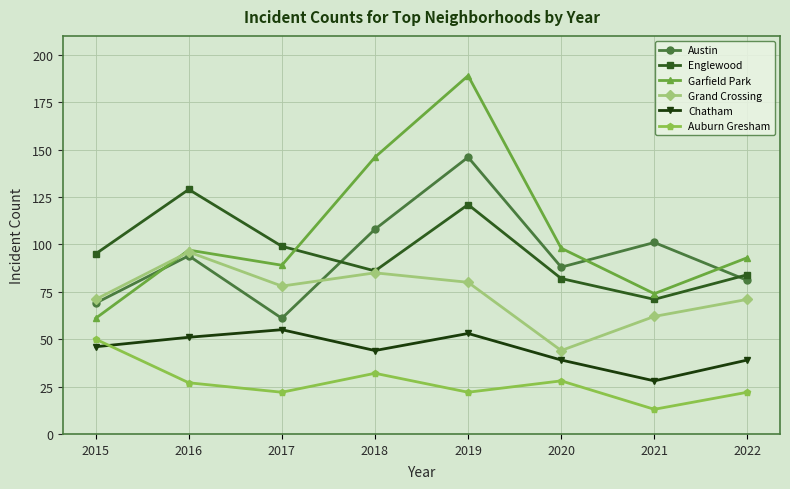

What is the difference between the maximum and second lowest values in the Garfield Park series?

115